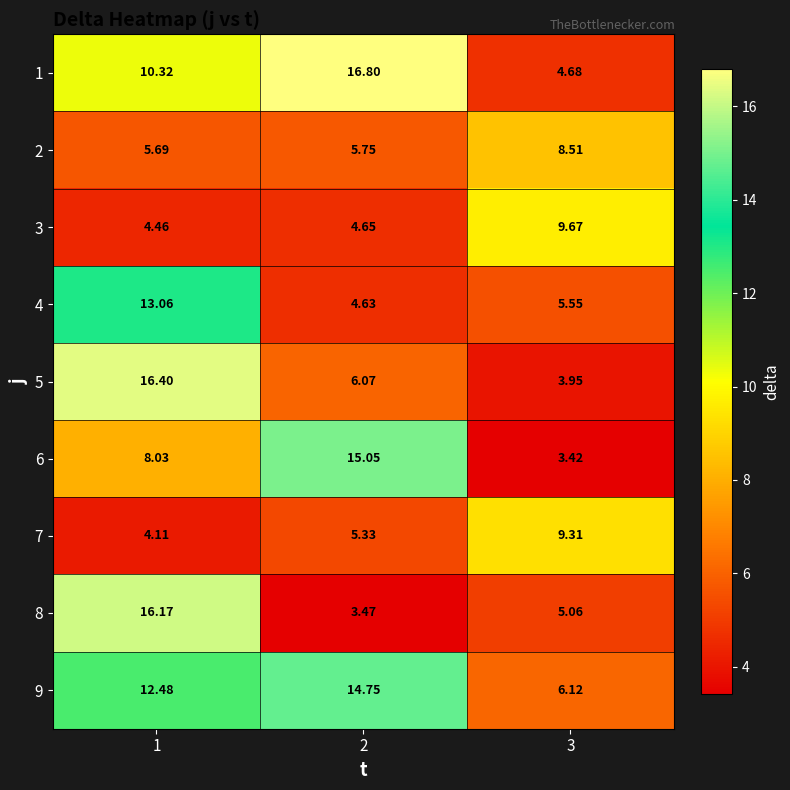

How many data points does each series have?

3